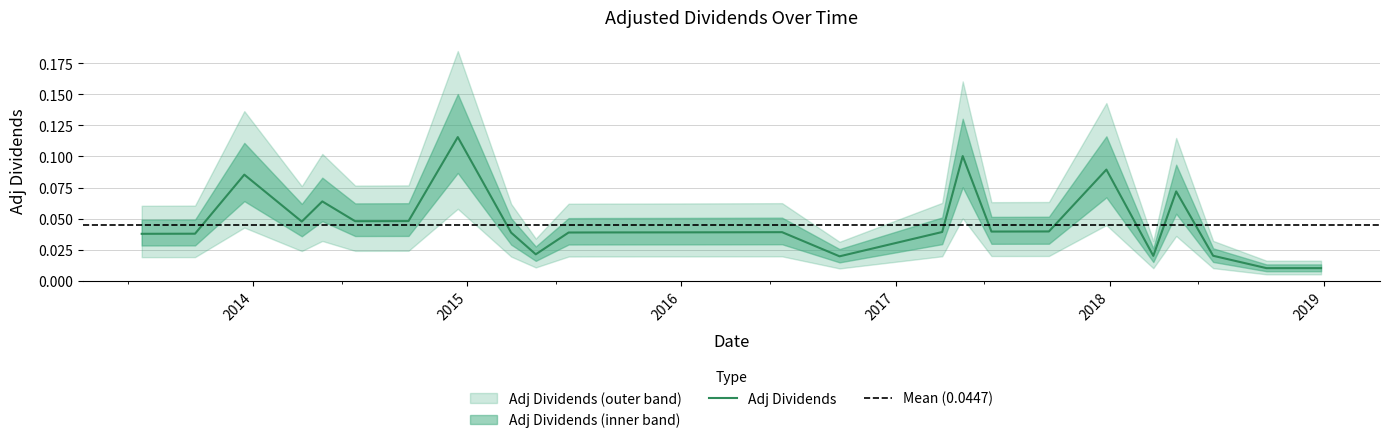

Rank the categories by value from lowest to highest.

2018-09-25, 2018-10-25, 2018-12-27, 2016-09-27, 2018-03-16, 2018-06-26, 2015-04-28, 2013-06-25, 2013-09-24, 2015-03-17, 2015-06-23, 2015-08-18, 2015-12-22, 2016-03-22, 2016-06-21, 2017-03-21, 2017-06-13, 2017-09-19, 2014-03-25, 2014-06-24, 2014-09-23, 2014-04-29, 2018-04-24, 2013-12-17, 2017-12-26, 2017-04-25, 2014-12-16